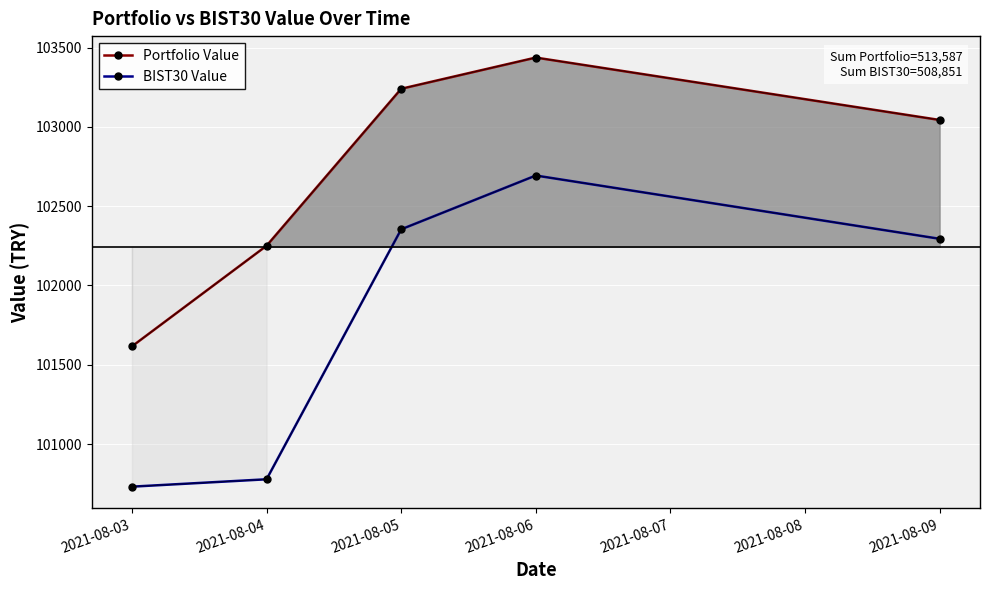

The BIST30 Value series shows 102693.2 at 2021-08-06. True or false?

True